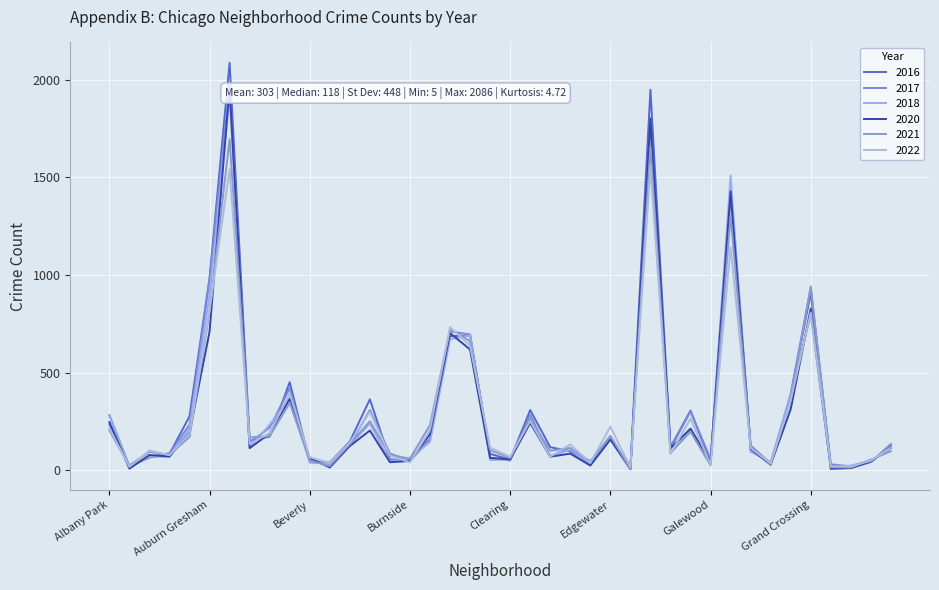

What is the label of the 19th point from the left?

Chicago Lawn